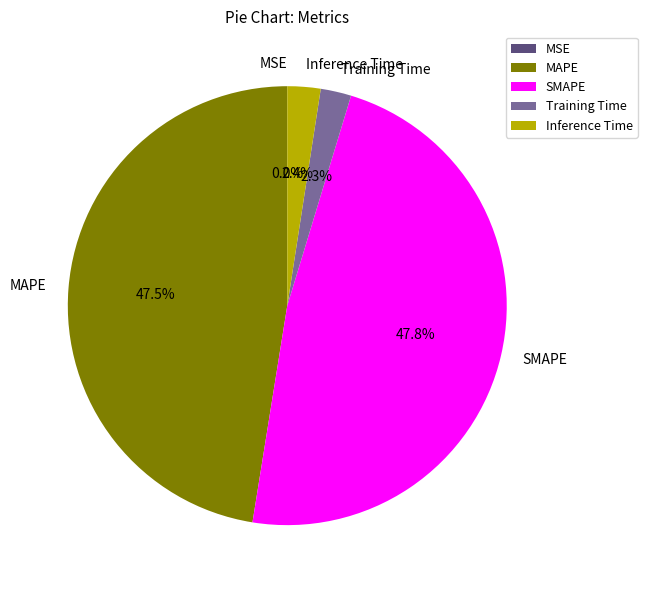

To the nearest percent, what is the difference between the MSE and Inference Time slice percentages?

2%